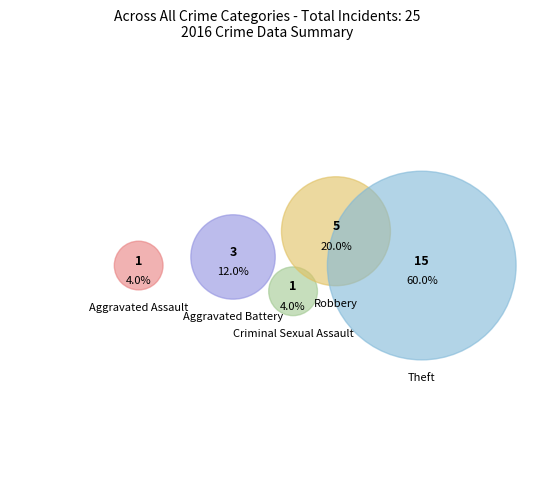

The Aggravated Assault slice represents 1% of the pie. True or false?

False